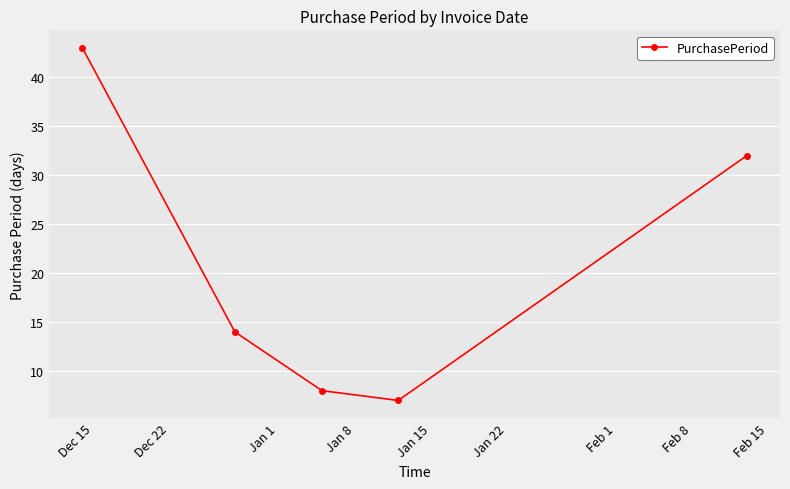

How many series are shown in this chart?

1